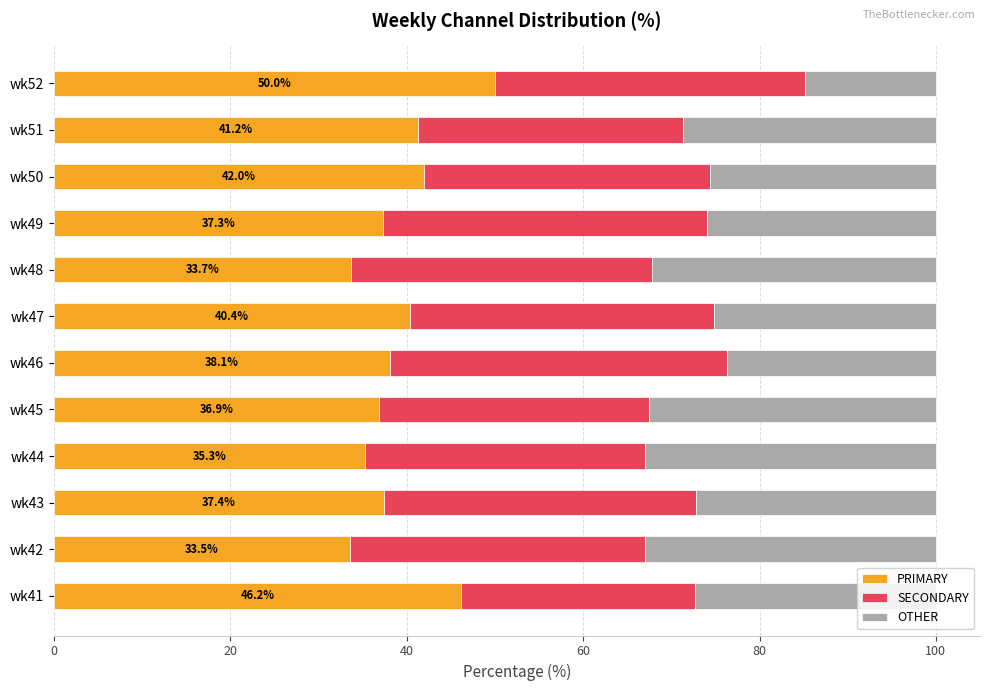

What is the total value across all series at wk50?

100.0